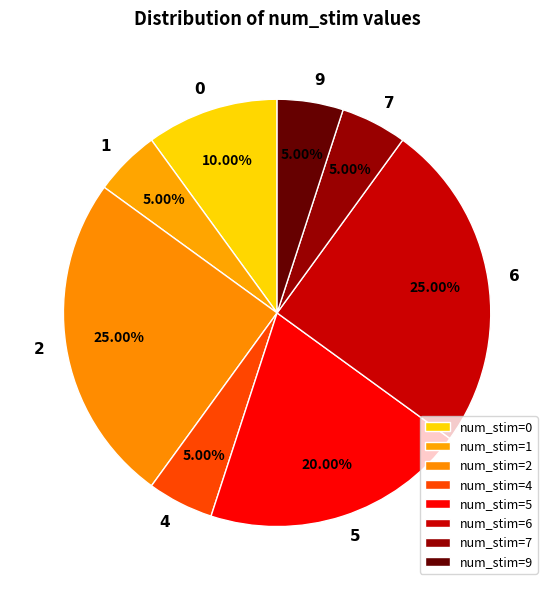

Approximately how many times larger is the value at 6 compared to 7?

5.0